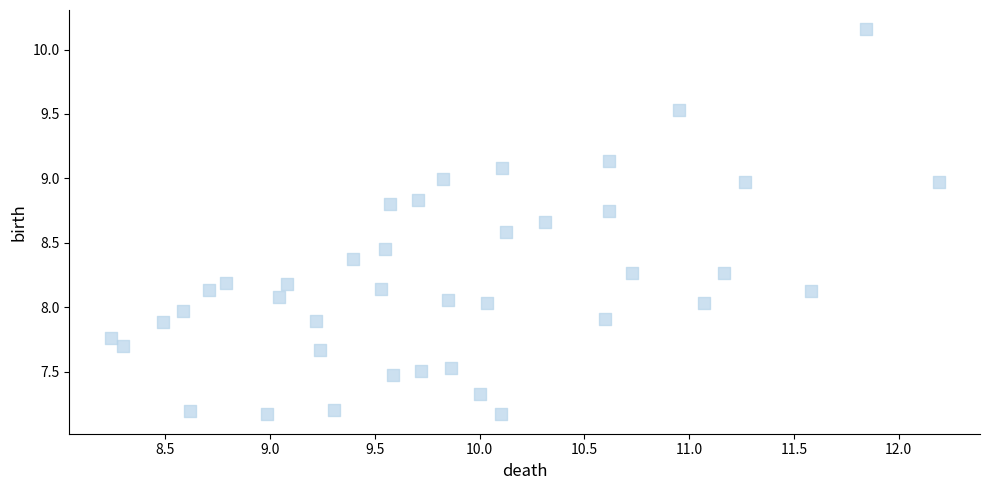

What is the range of X values (max minus min)?

4.0